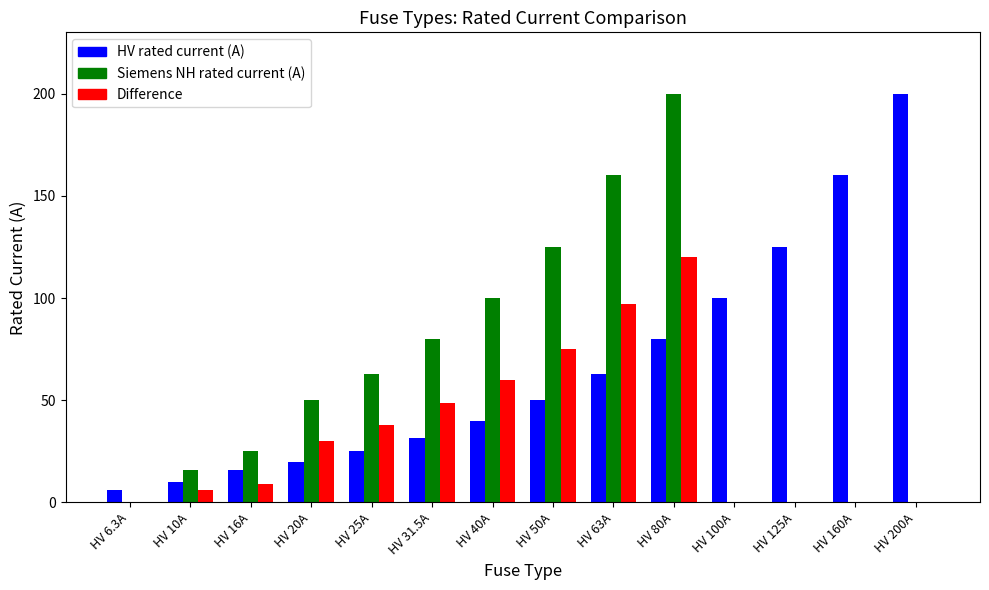

What are all the series names shown in the legend?

HV rated current (A), Siemens NH rated current (A), Difference